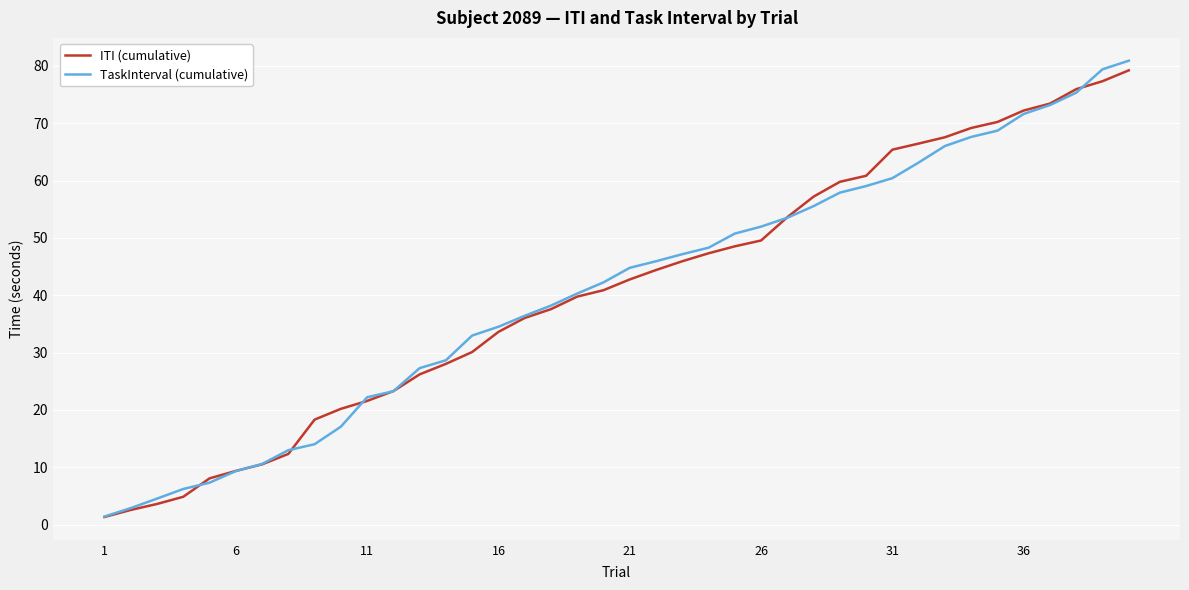

What is the maximum value for ITI (cumulative)?

79.2